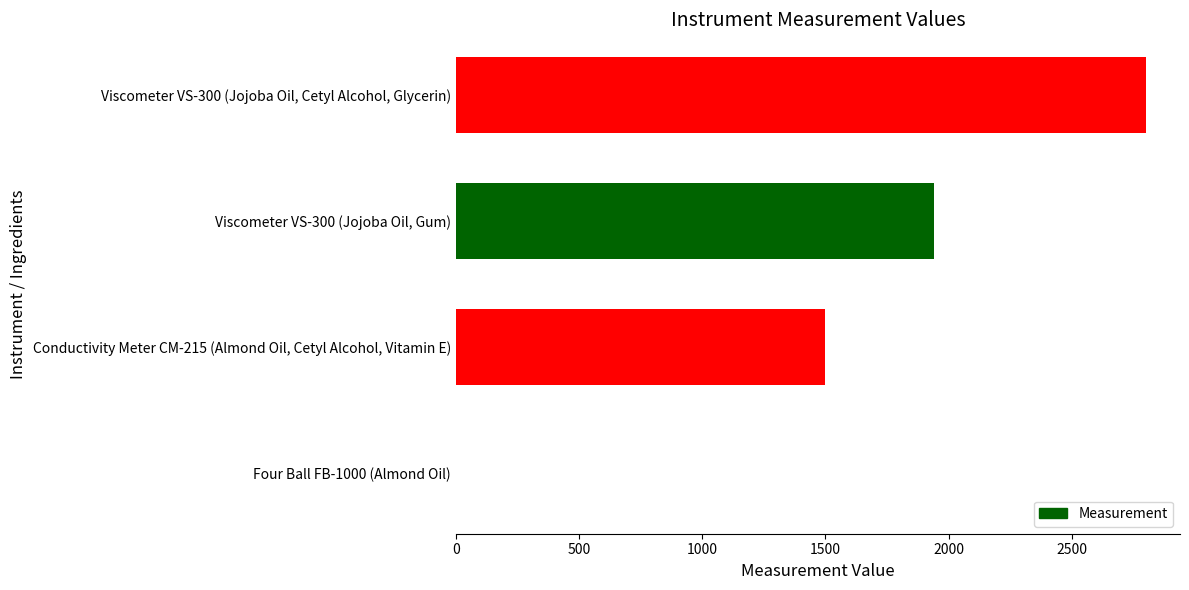

The value at Viscometer VS-300 (Jojoba Oil, Gum) is 586.7. True or false?

False